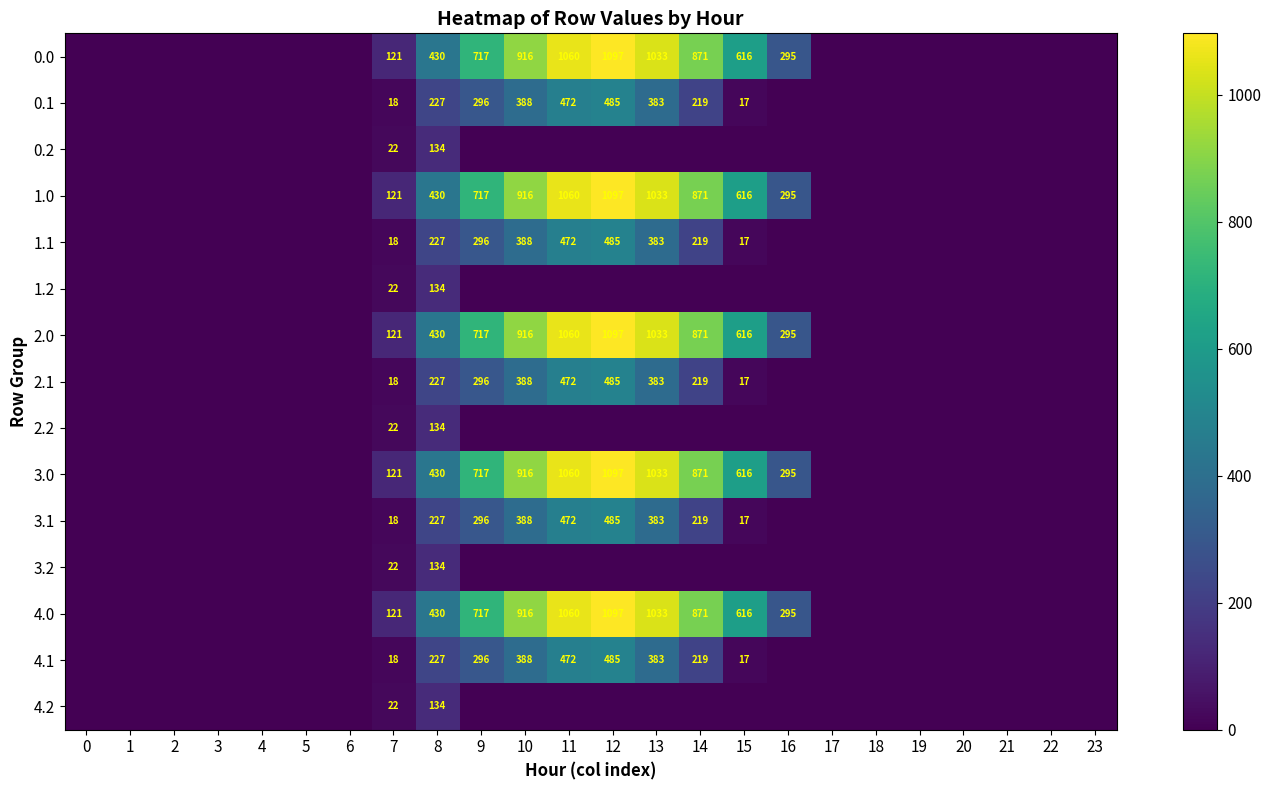

The 4.1 series shows 219 at 14. True or false?

True